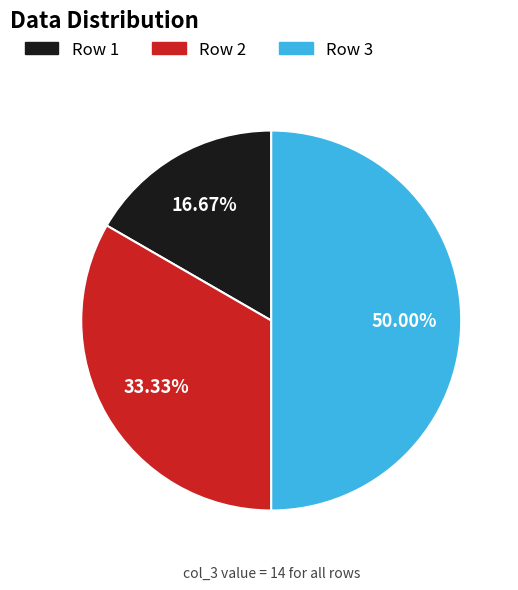

Approximately how many times larger is the value at Row 1 compared to Row 3?

0.3